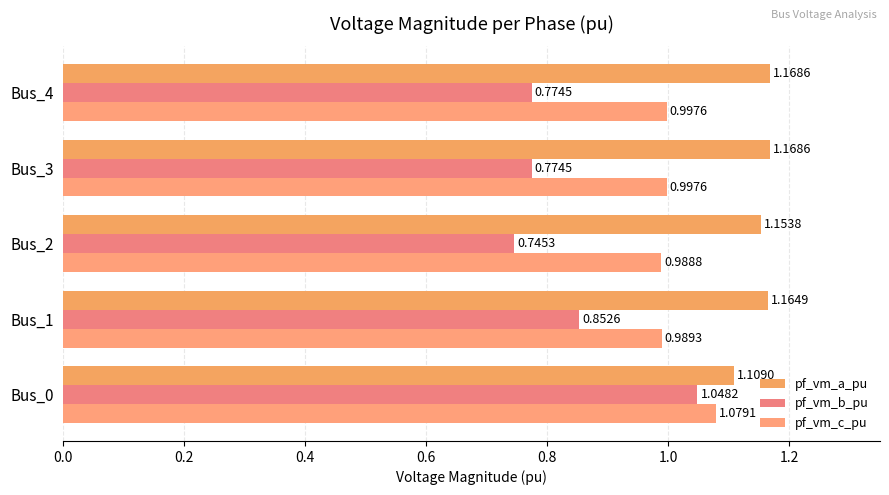

What is the average value of the pf_vm_a_pu series?

1.2